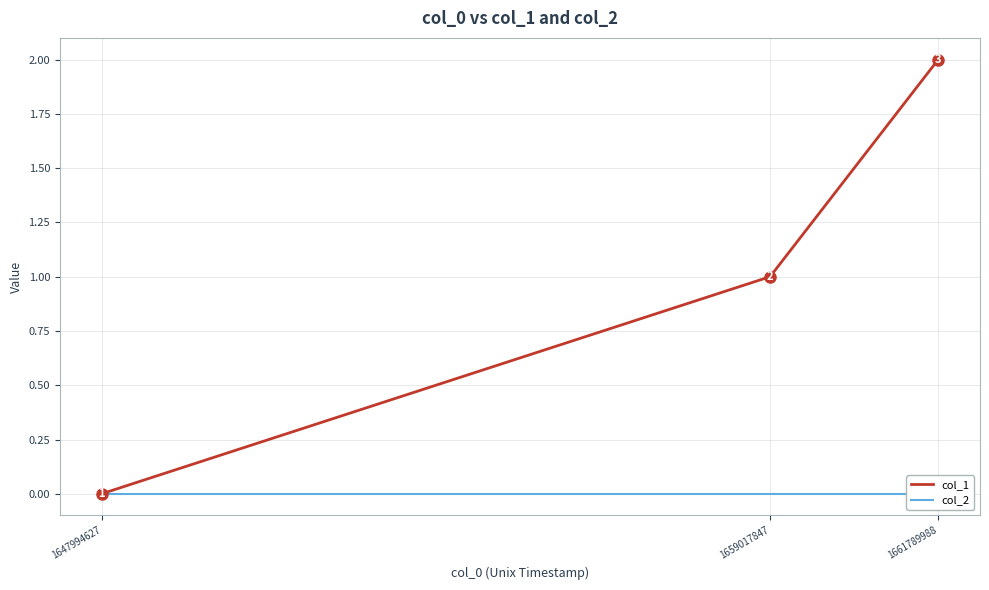

The value of col_1 at 1659017847 is 1. True or false?

True